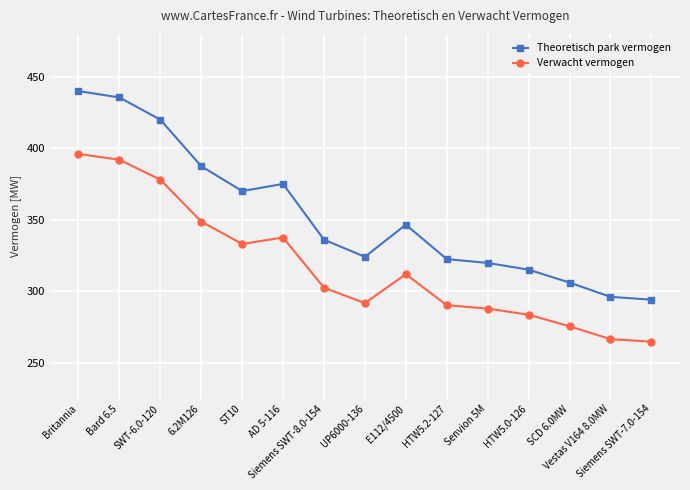

What is the minimum value shown in the chart?

264.6